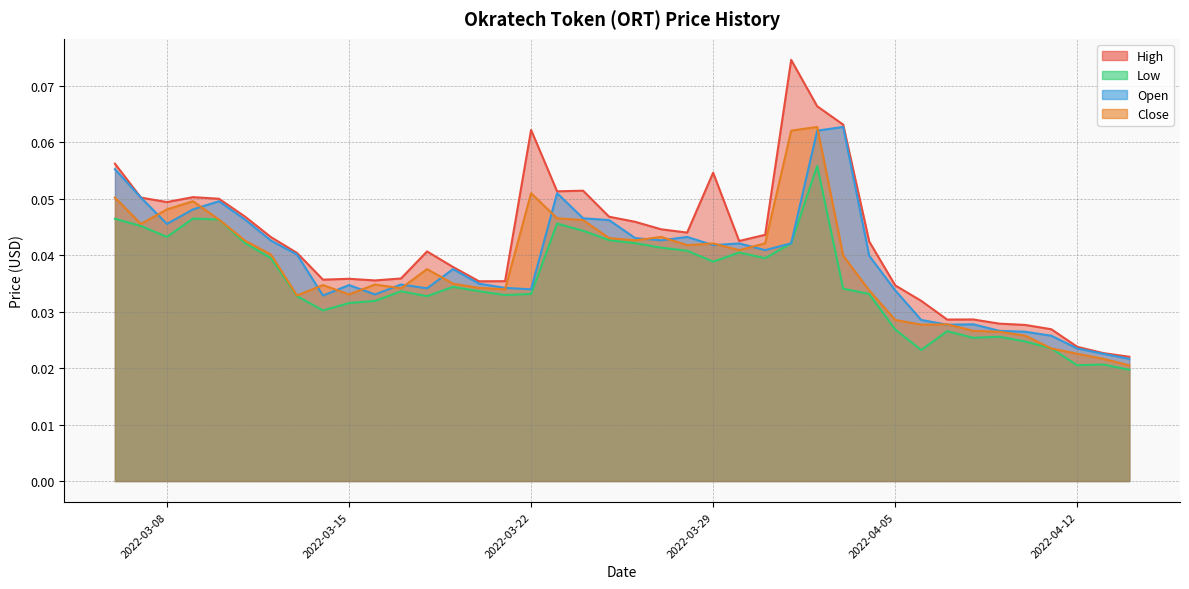

Is it true that Close equals 0.0 at 2022-03-13?

False